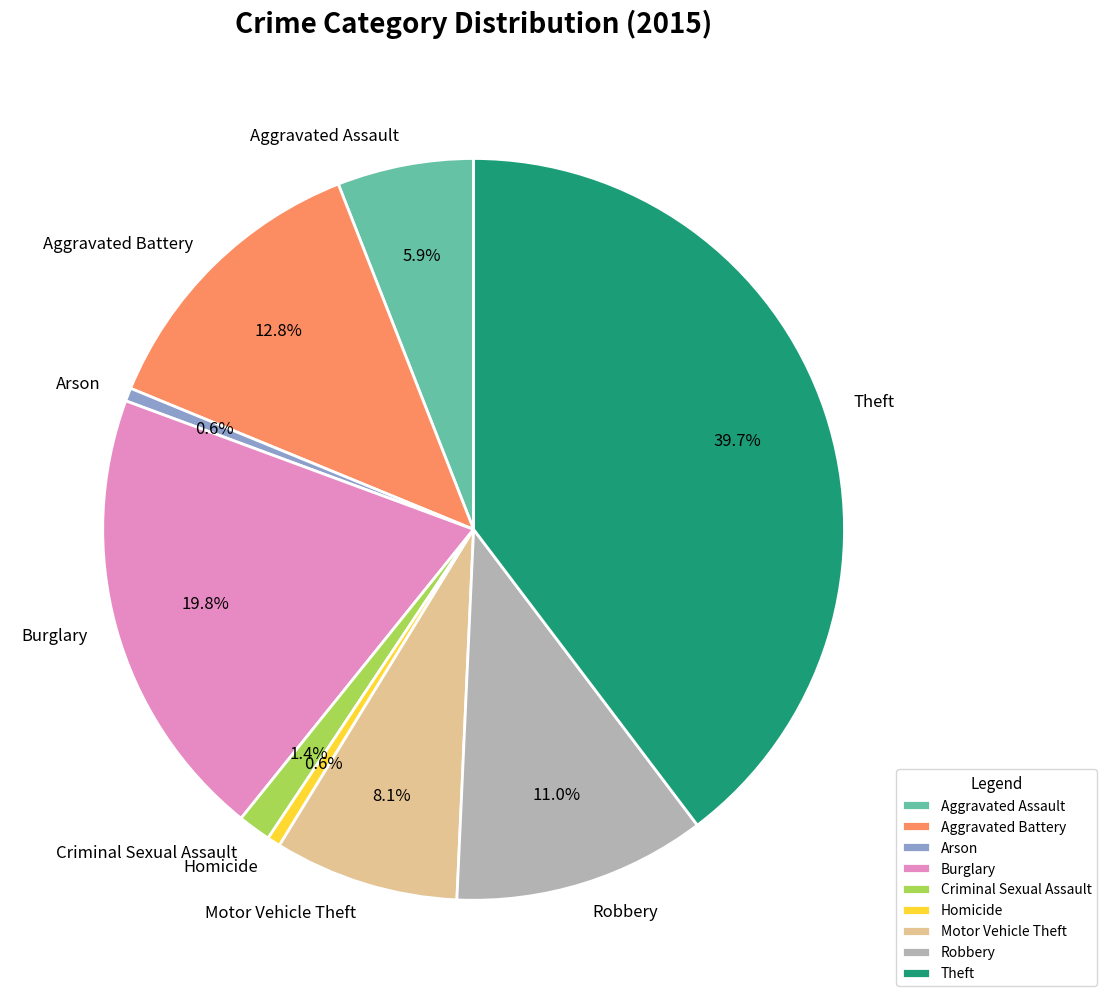

Combined, do Homicide and Aggravated Assault account for over 50%?

No